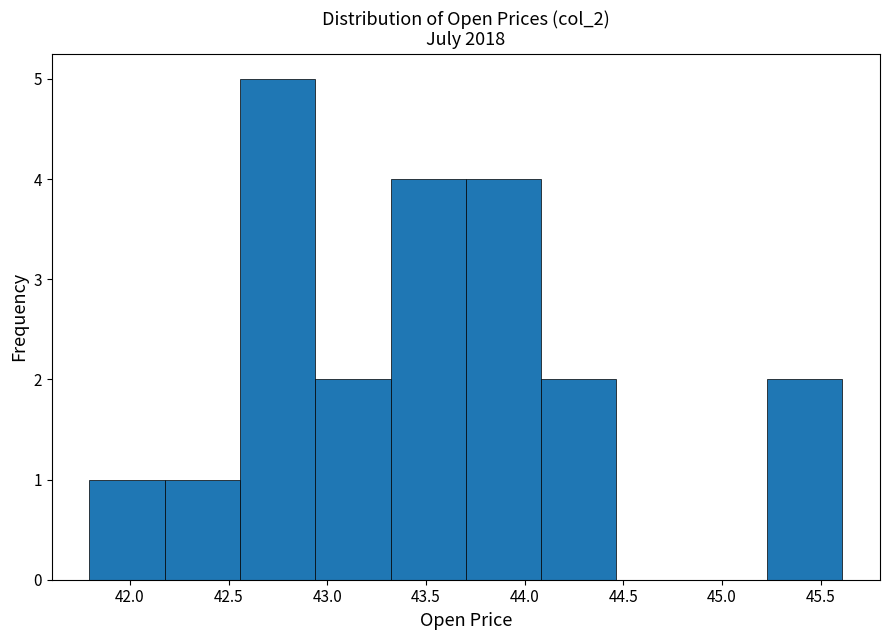

Reading left to right, transcribe this chart: for each bar, give the range it covers on the x-axis and its height. Neither the bar edges nor the heights are printed on the chart, so give them approximately, as read against the axes.

41.80 to 42.20: 1
42.20 to 42.55: 1
42.55 to 42.95: 5
42.95 to 43.30: 2
43.30 to 43.70: 4
43.70 to 44.10: 4
44.10 to 44.45: 2
44.45 to 44.85: 0
44.85 to 45.25: 0
45.25 to 45.60: 2